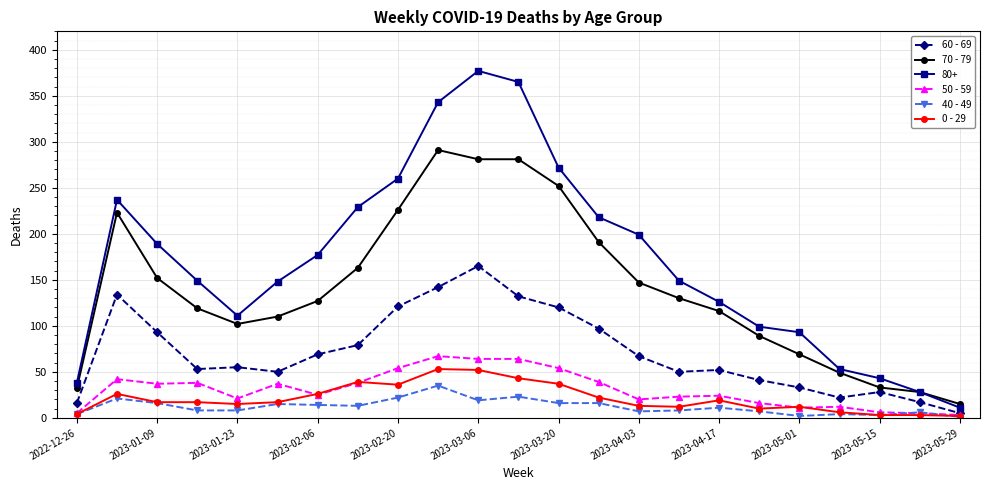

True or false: 0 - 29 has more than 0 points higher than both neighbors.

True